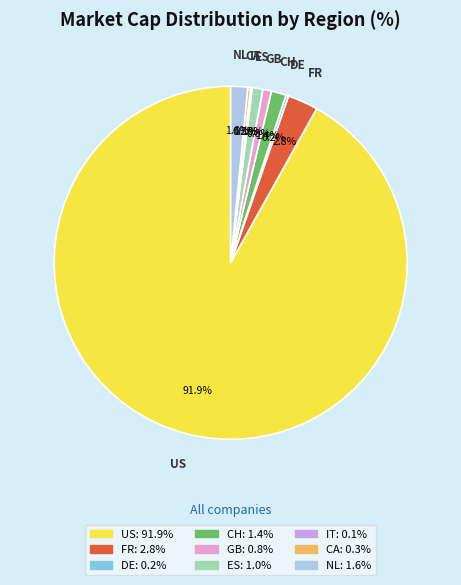

Between US and FR, which is larger?

US